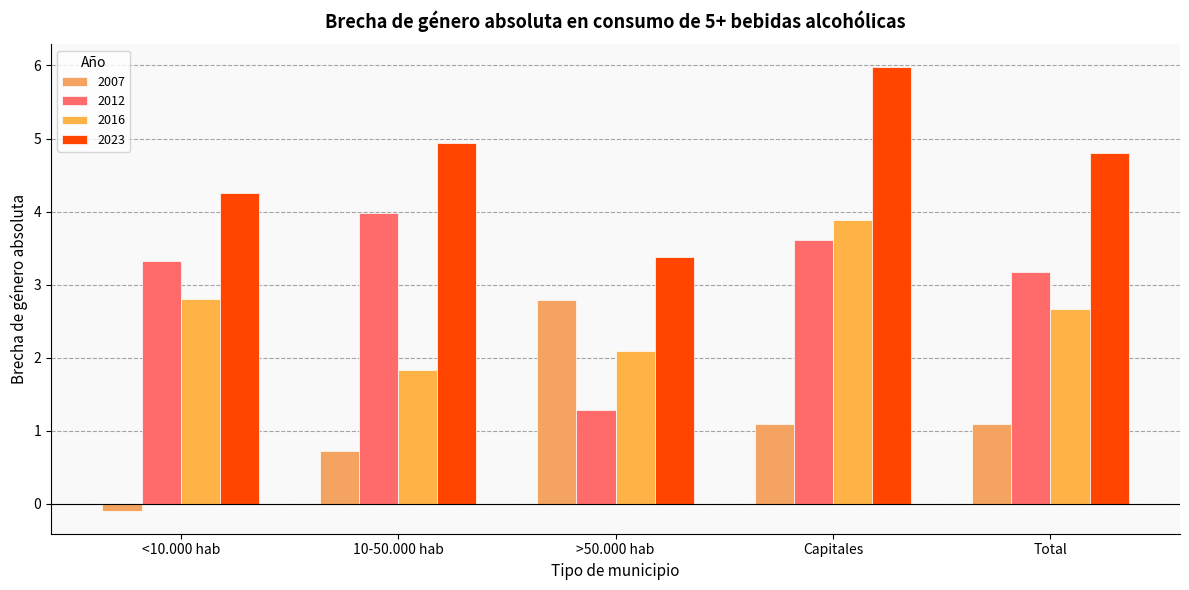

At which label does 2023 first exceed 4?

<10.000 hab